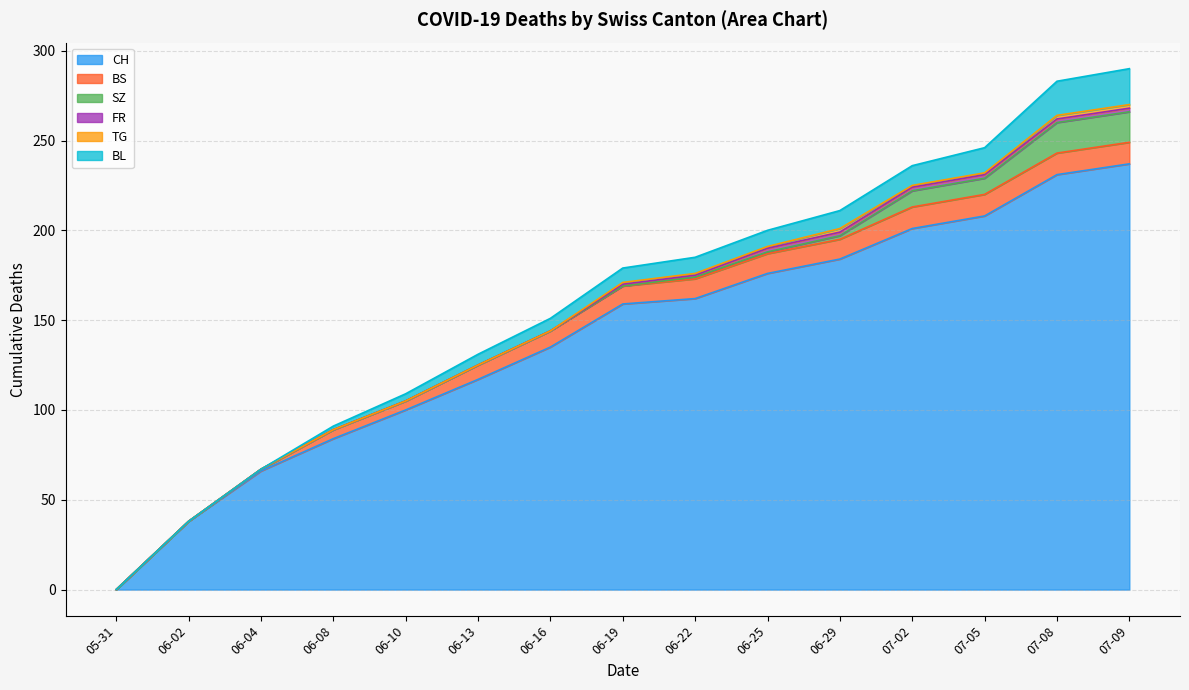

Reading right to left, what are all the values shown in this chart?

CH: 2020-07-09=237	2020-07-08=231	2020-07-05=208	2020-07-02=201	2020-06-29=184	2020-06-25=176	2020-06-22=162	2020-06-19=159	2020-06-16=135	2020-06-13=117	2020-06-10=100	2020-06-08=84	2020-06-04=66	2020-06-02=38	2020-05-31=0
BS: 2020-07-09=12	2020-07-08=12	2020-07-05=12	2020-07-02=12	2020-06-29=11	2020-06-25=11	2020-06-22=11	2020-06-19=10	2020-06-16=9	2020-06-13=8	2020-06-10=5	2020-06-08=5	2020-06-04=1	2020-06-02=0	2020-05-31=0
SZ: 2020-07-09=17	2020-07-08=17	2020-07-05=9	2020-07-02=9	2020-06-29=2	2020-06-25=1	2020-06-22=1	2020-06-19=0	2020-06-16=0	2020-06-13=0	2020-06-10=0	2020-06-08=0	2020-06-04=0	2020-06-02=0	2020-05-31=0
FR: 2020-07-09=2	2020-07-08=2	2020-07-05=2	2020-07-02=2	2020-06-29=2	2020-06-25=2	2020-06-22=1	2020-06-19=1	2020-06-16=0	2020-06-13=0	2020-06-10=0	2020-06-08=0	2020-06-04=0	2020-06-02=0	2020-05-31=0
TG: 2020-07-09=2	2020-07-08=2	2020-07-05=1	2020-07-02=1	2020-06-29=2	2020-06-25=1	2020-06-22=1	2020-06-19=1	2020-06-16=0	2020-06-13=0	2020-06-10=0	2020-06-08=0	2020-06-04=0	2020-06-02=0	2020-05-31=0
BL: 2020-07-09=20	2020-07-08=19	2020-07-05=14	2020-07-02=11	2020-06-29=10	2020-06-25=9	2020-06-22=9	2020-06-19=8	2020-06-16=7	2020-06-13=6	2020-06-10=4	2020-06-08=2	2020-06-04=0	2020-06-02=0	2020-05-31=0